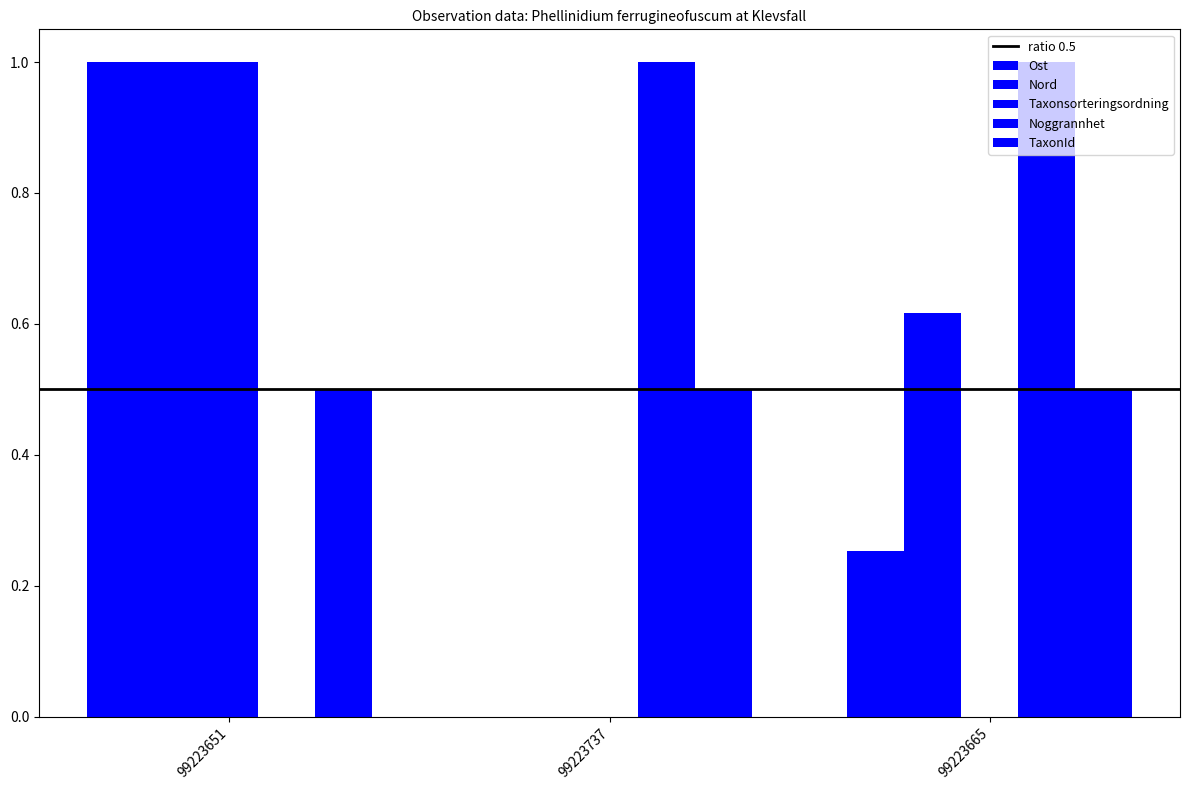

What is the sum of all Noggrannhet values?

2.0